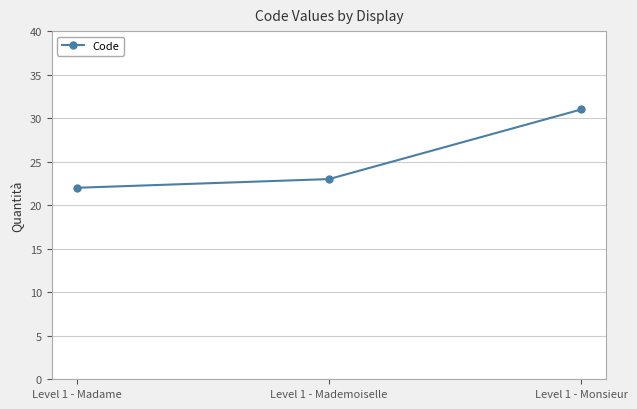

What is the difference between the values at Level 1 - Madame and Level 1 - Mademoiselle?

1